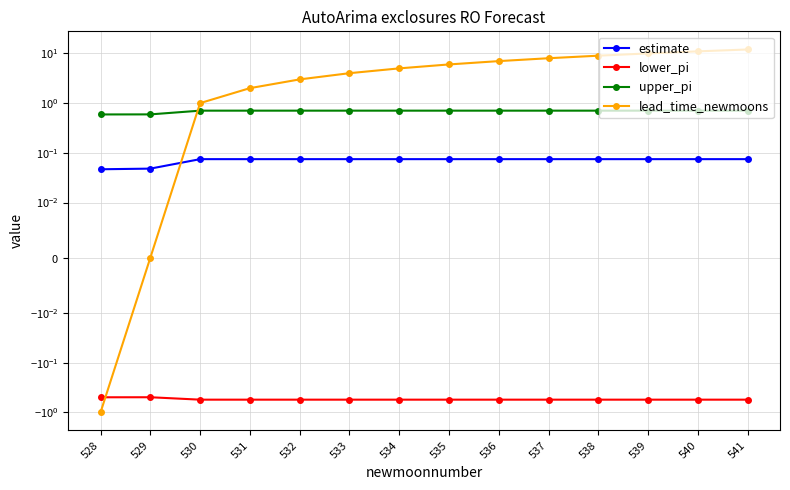

Reading right to left, list all the values displayed in this chart.

estimate: 0.1	0.1	0.1	0.1	0.1	0.1	0.1	0.1	0.1	0.1	0.1	0.1	0.0	0.0
lower_pi: -0.6	-0.6	-0.6	-0.6	-0.6	-0.6	-0.6	-0.6	-0.6	-0.6	-0.6	-0.6	-0.5	-0.5
upper_pi: 0.7	0.7	0.7	0.7	0.7	0.7	0.7	0.7	0.7	0.7	0.7	0.7	0.6	0.6
lead_time_newmoons: 12.0	11.0	10.0	9.0	8.0	7.0	6.0	5.0	4.0	3.0	2.0	1.0	0.0	-1.0